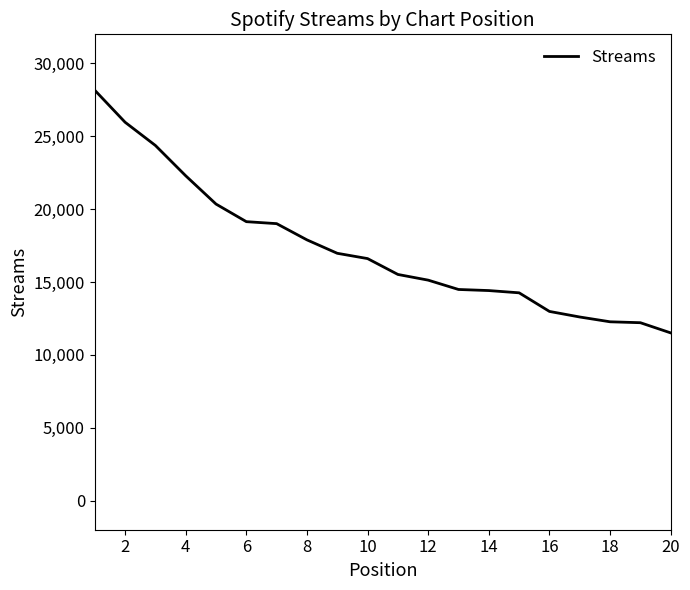

Is this an area chart (filled region under the line)?

No